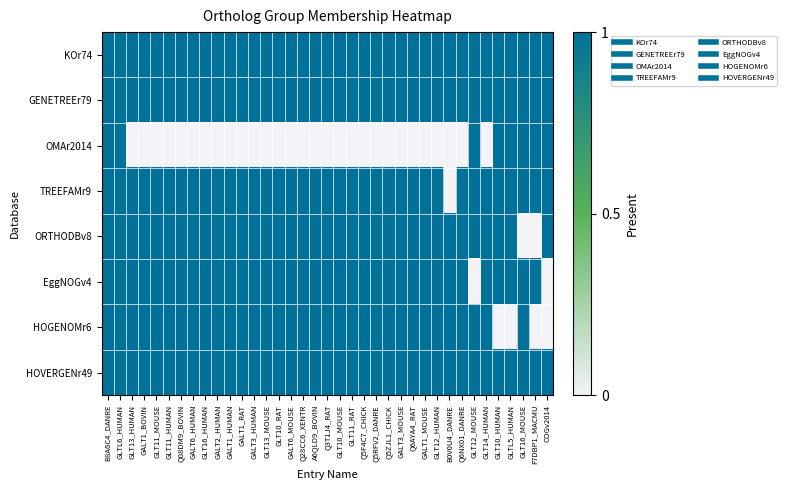

Reading right to left, list all the values displayed in this chart.

KOr74: COGv2014=1	F7DBP1_MACMU=1	GLT16_MOUSE=1	GLTL5_HUMAN=1	GLT10_HUMAN=1	GLT14_HUMAN=1	GLT12_MOUSE=1	Q6NX01_DANRE=1	B0V0U4_DANRE=1	GLT12_HUMAN=1	GALT1_MOUSE=1	Q6AYA4_RAT=1	GALT3_MOUSE=1	Q5ZJL1_CHICK=1	Q5RFV2_DANRE=1	Q5F4C7_CHICK=1	GLT11_RAT=1	GLT10_MOUSE=1	Q3T1J4_RAT=1	A6QLD9_BOVIN=1	Q28CC6_XENTR=1	GALT6_MOUSE=1	GLT10_RAT=1	GLT13_MOUSE=1	GALT3_HUMAN=1	GALT1_RAT=1	GALT1_HUMAN=1	GALT2_HUMAN=1	GLT16_HUMAN=1	GALT6_HUMAN=1	Q08DM9_BOVIN=1	GLT11_HUMAN=1	GLT11_MOUSE=1	GALT1_BOVIN=1	GLT13_HUMAN=1	GLTL6_HUMAN=1	B8A6C4_DANRE=1
GENETREEr79: COGv2014=1	F7DBP1_MACMU=1	GLT16_MOUSE=1	GLTL5_HUMAN=1	GLT10_HUMAN=1	GLT14_HUMAN=1	GLT12_MOUSE=1	Q6NX01_DANRE=1	B0V0U4_DANRE=1	GLT12_HUMAN=1	GALT1_MOUSE=1	Q6AYA4_RAT=1	GALT3_MOUSE=1	Q5ZJL1_CHICK=1	Q5RFV2_DANRE=1	Q5F4C7_CHICK=1	GLT11_RAT=1	GLT10_MOUSE=1	Q3T1J4_RAT=1	A6QLD9_BOVIN=1	Q28CC6_XENTR=1	GALT6_MOUSE=1	GLT10_RAT=1	GLT13_MOUSE=1	GALT3_HUMAN=1	GALT1_RAT=1	GALT1_HUMAN=1	GALT2_HUMAN=1	GLT16_HUMAN=1	GALT6_HUMAN=1	Q08DM9_BOVIN=1	GLT11_HUMAN=1	GLT11_MOUSE=1	GALT1_BOVIN=1	GLT13_HUMAN=1	GLTL6_HUMAN=1	B8A6C4_DANRE=1
OMAr2014: COGv2014=1	F7DBP1_MACMU=1	GLT16_MOUSE=1	GLTL5_HUMAN=1	GLT10_HUMAN=1	GLT14_HUMAN=0	GLT12_MOUSE=1	Q6NX01_DANRE=0	B0V0U4_DANRE=0	GLT12_HUMAN=0	GALT1_MOUSE=0	Q6AYA4_RAT=0	GALT3_MOUSE=0	Q5ZJL1_CHICK=0	Q5RFV2_DANRE=0	Q5F4C7_CHICK=0	GLT11_RAT=0	GLT10_MOUSE=0	Q3T1J4_RAT=0	A6QLD9_BOVIN=0	Q28CC6_XENTR=0	GALT6_MOUSE=0	GLT10_RAT=0	GLT13_MOUSE=0	GALT3_HUMAN=0	GALT1_RAT=0	GALT1_HUMAN=0	GALT2_HUMAN=0	GLT16_HUMAN=0	GALT6_HUMAN=0	Q08DM9_BOVIN=0	GLT11_HUMAN=0	GLT11_MOUSE=0	GALT1_BOVIN=0	GLT13_HUMAN=0	GLTL6_HUMAN=1	B8A6C4_DANRE=1
TREEFAMr9: COGv2014=1	F7DBP1_MACMU=1	GLT16_MOUSE=1	GLTL5_HUMAN=1	GLT10_HUMAN=1	GLT14_HUMAN=1	GLT12_MOUSE=1	Q6NX01_DANRE=1	B0V0U4_DANRE=0	GLT12_HUMAN=1	GALT1_MOUSE=1	Q6AYA4_RAT=1	GALT3_MOUSE=1	Q5ZJL1_CHICK=1	Q5RFV2_DANRE=1	Q5F4C7_CHICK=1	GLT11_RAT=1	GLT10_MOUSE=1	Q3T1J4_RAT=1	A6QLD9_BOVIN=1	Q28CC6_XENTR=1	GALT6_MOUSE=1	GLT10_RAT=1	GLT13_MOUSE=1	GALT3_HUMAN=1	GALT1_RAT=1	GALT1_HUMAN=1	GALT2_HUMAN=1	GLT16_HUMAN=1	GALT6_HUMAN=1	Q08DM9_BOVIN=1	GLT11_HUMAN=1	GLT11_MOUSE=1	GALT1_BOVIN=1	GLT13_HUMAN=1	GLTL6_HUMAN=1	B8A6C4_DANRE=1
ORTHODBv8: COGv2014=1	F7DBP1_MACMU=0	GLT16_MOUSE=0	GLTL5_HUMAN=1	GLT10_HUMAN=1	GLT14_HUMAN=1	GLT12_MOUSE=1	Q6NX01_DANRE=1	B0V0U4_DANRE=1	GLT12_HUMAN=1	GALT1_MOUSE=1	Q6AYA4_RAT=1	GALT3_MOUSE=1	Q5ZJL1_CHICK=1	Q5RFV2_DANRE=1	Q5F4C7_CHICK=1	GLT11_RAT=1	GLT10_MOUSE=1	Q3T1J4_RAT=1	A6QLD9_BOVIN=1	Q28CC6_XENTR=1	GALT6_MOUSE=1	GLT10_RAT=1	GLT13_MOUSE=1	GALT3_HUMAN=1	GALT1_RAT=1	GALT1_HUMAN=1	GALT2_HUMAN=1	GLT16_HUMAN=1	GALT6_HUMAN=1	Q08DM9_BOVIN=1	GLT11_HUMAN=1	GLT11_MOUSE=1	GALT1_BOVIN=1	GLT13_HUMAN=1	GLTL6_HUMAN=1	B8A6C4_DANRE=1
EggNOGv4: COGv2014=0	F7DBP1_MACMU=1	GLT16_MOUSE=1	GLTL5_HUMAN=1	GLT10_HUMAN=1	GLT14_HUMAN=1	GLT12_MOUSE=0	Q6NX01_DANRE=1	B0V0U4_DANRE=1	GLT12_HUMAN=1	GALT1_MOUSE=1	Q6AYA4_RAT=1	GALT3_MOUSE=1	Q5ZJL1_CHICK=1	Q5RFV2_DANRE=1	Q5F4C7_CHICK=1	GLT11_RAT=1	GLT10_MOUSE=1	Q3T1J4_RAT=1	A6QLD9_BOVIN=1	Q28CC6_XENTR=1	GALT6_MOUSE=1	GLT10_RAT=1	GLT13_MOUSE=1	GALT3_HUMAN=1	GALT1_RAT=1	GALT1_HUMAN=1	GALT2_HUMAN=1	GLT16_HUMAN=1	GALT6_HUMAN=1	Q08DM9_BOVIN=1	GLT11_HUMAN=1	GLT11_MOUSE=1	GALT1_BOVIN=1	GLT13_HUMAN=1	GLTL6_HUMAN=1	B8A6C4_DANRE=1
HOGENOMr6: COGv2014=0	F7DBP1_MACMU=0	GLT16_MOUSE=1	GLTL5_HUMAN=0	GLT10_HUMAN=0	GLT14_HUMAN=1	GLT12_MOUSE=1	Q6NX01_DANRE=1	B0V0U4_DANRE=1	GLT12_HUMAN=1	GALT1_MOUSE=1	Q6AYA4_RAT=1	GALT3_MOUSE=1	Q5ZJL1_CHICK=1	Q5RFV2_DANRE=1	Q5F4C7_CHICK=1	GLT11_RAT=1	GLT10_MOUSE=1	Q3T1J4_RAT=1	A6QLD9_BOVIN=1	Q28CC6_XENTR=1	GALT6_MOUSE=1	GLT10_RAT=1	GLT13_MOUSE=1	GALT3_HUMAN=1	GALT1_RAT=1	GALT1_HUMAN=1	GALT2_HUMAN=1	GLT16_HUMAN=1	GALT6_HUMAN=1	Q08DM9_BOVIN=1	GLT11_HUMAN=1	GLT11_MOUSE=1	GALT1_BOVIN=1	GLT13_HUMAN=1	GLTL6_HUMAN=1	B8A6C4_DANRE=1
HOVERGENr49: COGv2014=1	F7DBP1_MACMU=1	GLT16_MOUSE=1	GLTL5_HUMAN=1	GLT10_HUMAN=1	GLT14_HUMAN=1	GLT12_MOUSE=1	Q6NX01_DANRE=1	B0V0U4_DANRE=1	GLT12_HUMAN=1	GALT1_MOUSE=1	Q6AYA4_RAT=1	GALT3_MOUSE=1	Q5ZJL1_CHICK=1	Q5RFV2_DANRE=1	Q5F4C7_CHICK=1	GLT11_RAT=1	GLT10_MOUSE=1	Q3T1J4_RAT=1	A6QLD9_BOVIN=1	Q28CC6_XENTR=1	GALT6_MOUSE=1	GLT10_RAT=1	GLT13_MOUSE=1	GALT3_HUMAN=1	GALT1_RAT=1	GALT1_HUMAN=1	GALT2_HUMAN=1	GLT16_HUMAN=1	GALT6_HUMAN=1	Q08DM9_BOVIN=1	GLT11_HUMAN=1	GLT11_MOUSE=1	GALT1_BOVIN=1	GLT13_HUMAN=1	GLTL6_HUMAN=1	B8A6C4_DANRE=1